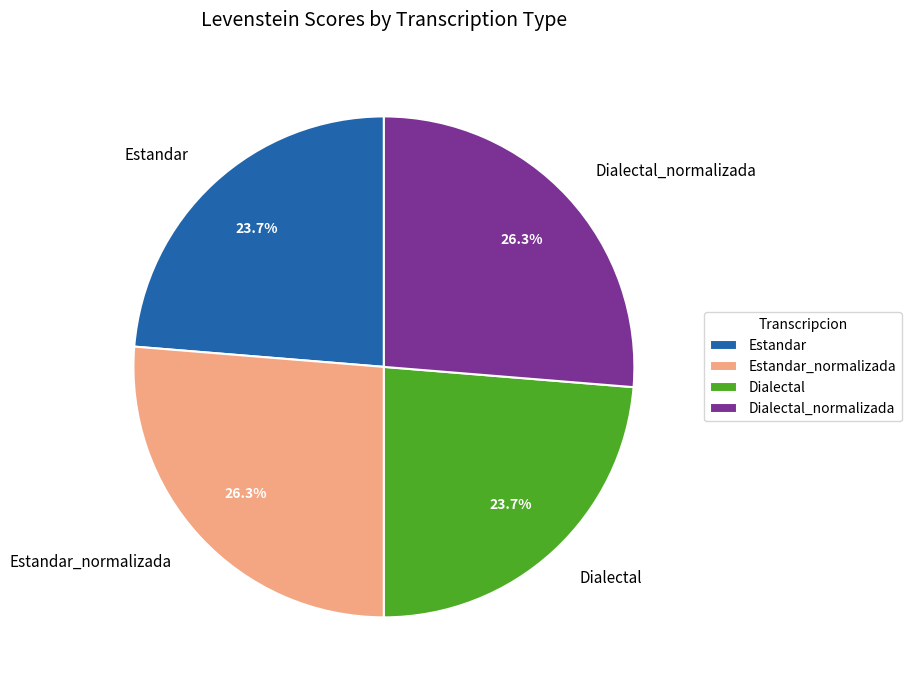

Combined, what portion of the pie is Dialectal_normalizada and Dialectal?

50.0%